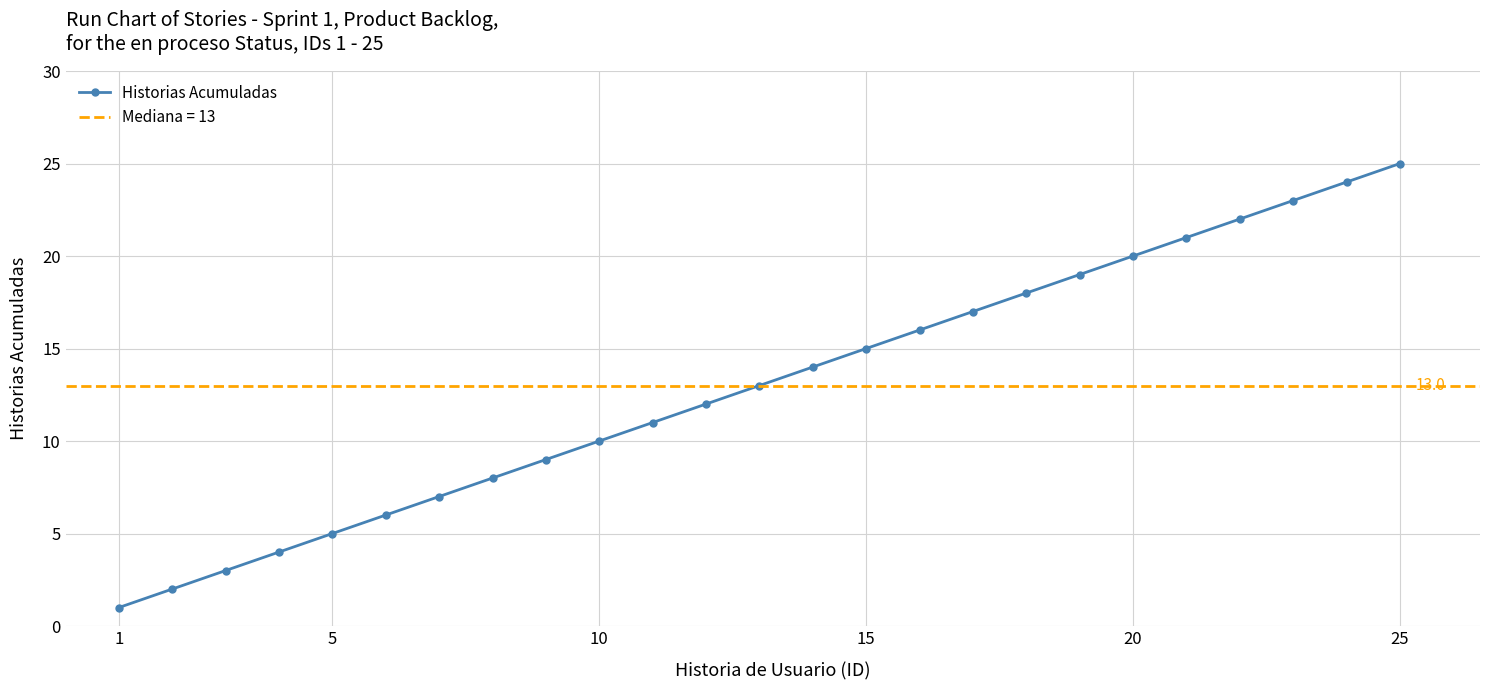

Which category has the highest value in the Historias Acumuladas series?

25